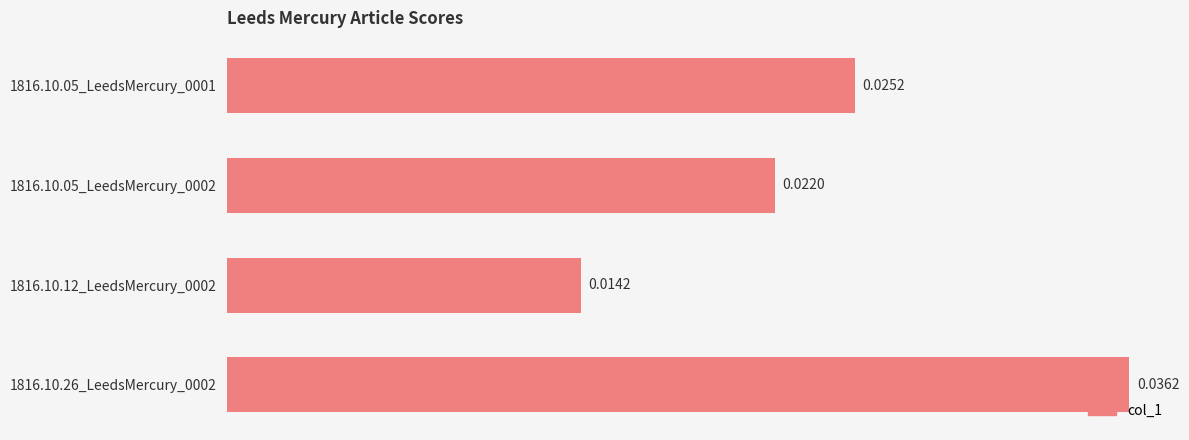

At which label is the value closest to 0?

1816.10.12_LeedsMercury_0002